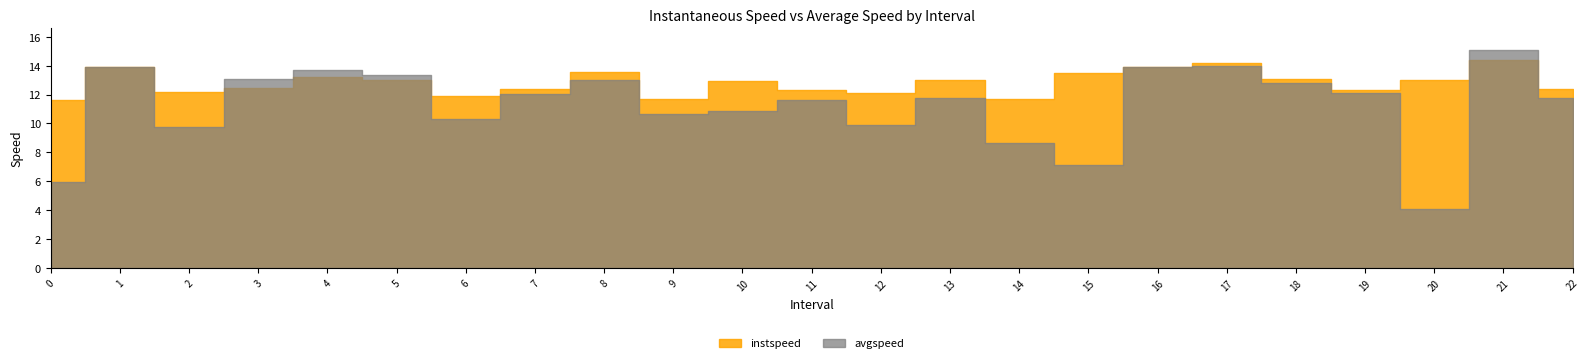

Does the chart display data point markers on the line(s)?

No